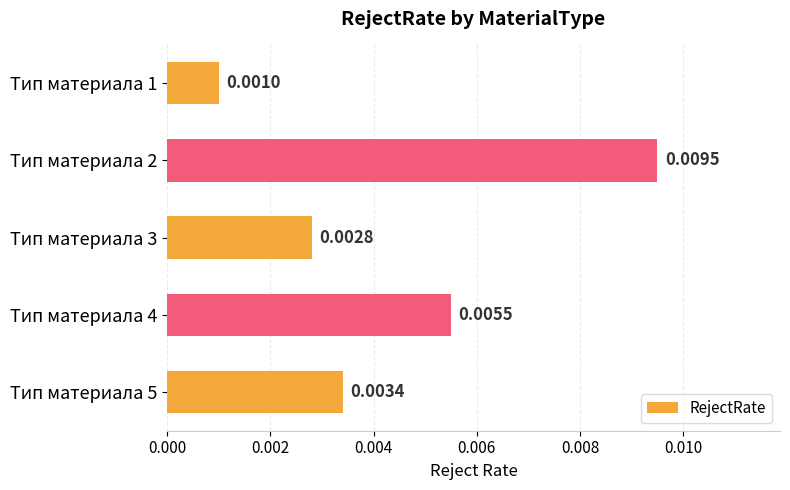

Are the bars grouped side by side (vs. stacked)?

No